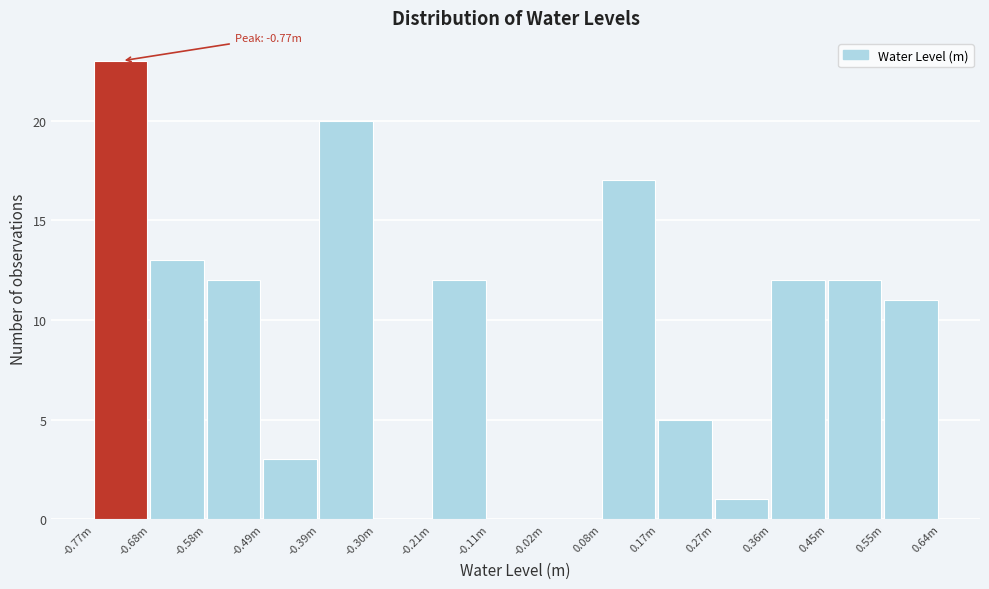

Reading left to right, extract all data points from this chart.

-0.77m=23	-0.68m=13	-0.58m=12	-0.49m=3	-0.39m=20	-0.30m=0	-0.21m=12	-0.11m=0	-0.02m=0	0.08m=17	0.17m=5	0.27m=1	0.36m=12	0.45m=12	0.55m=11